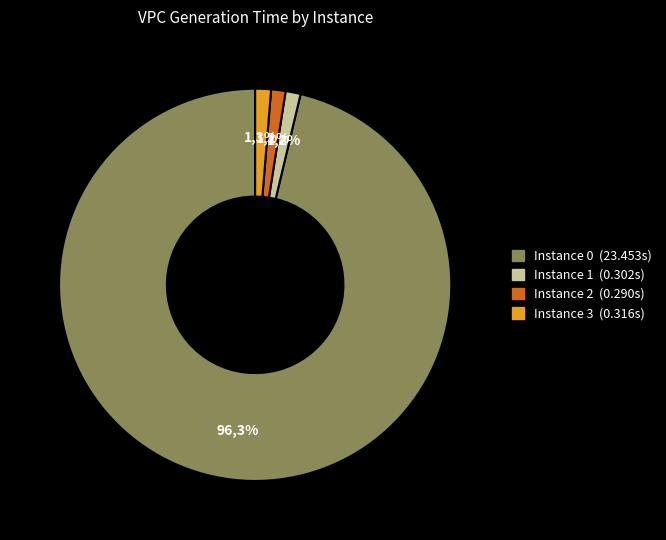

What portion of the pie excludes 0?

3.7%